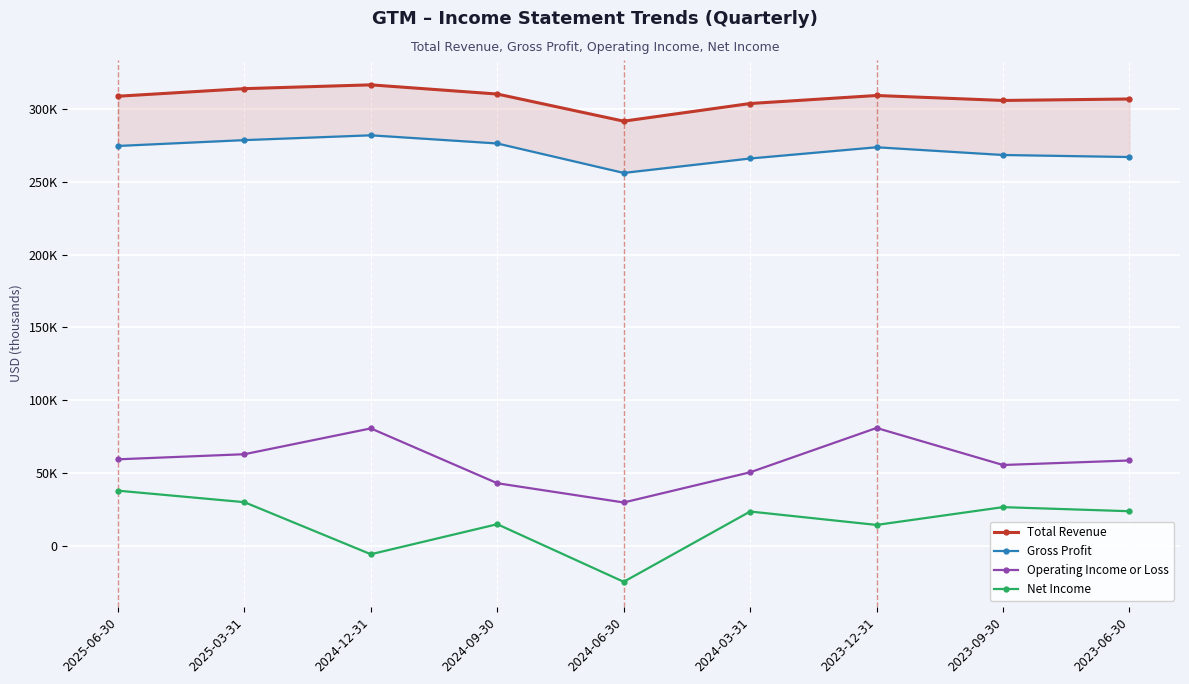

At which category does Operating Income or Loss reach its first local valley?

2024-06-30